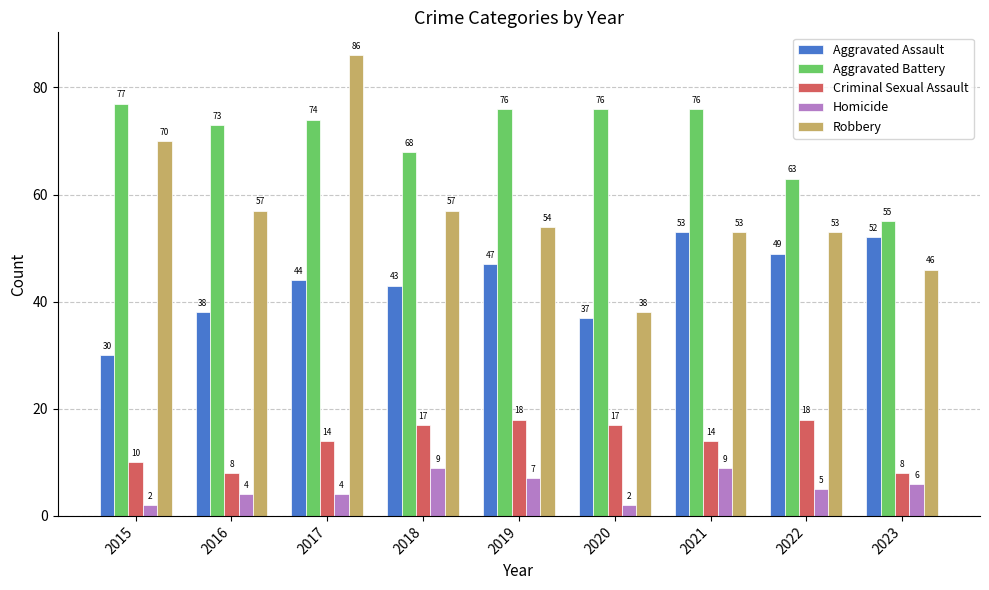

What is the difference between the maximum and minimum values in the Criminal Sexual Assault series?

10